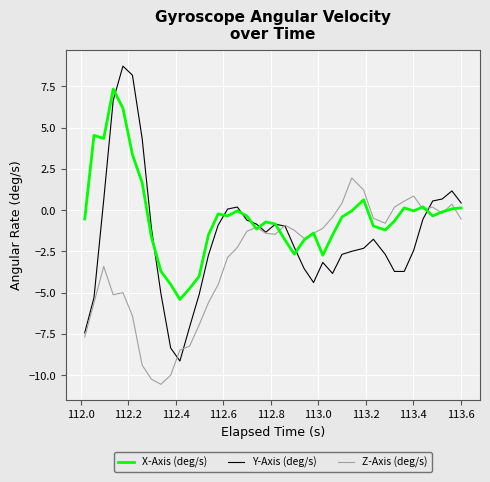

What is the highest value of the Z-Axis (deg/s) series?

2.0